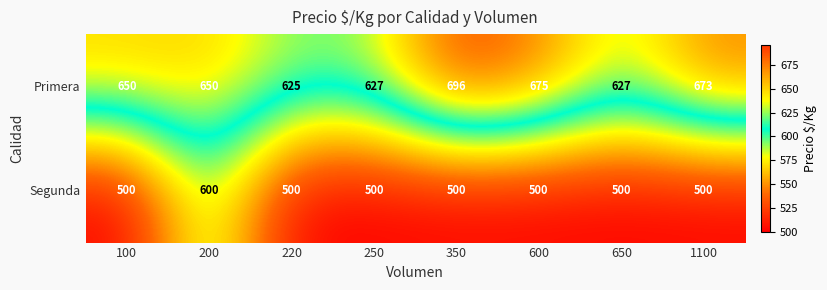

Count the number of data series in this chart.

2